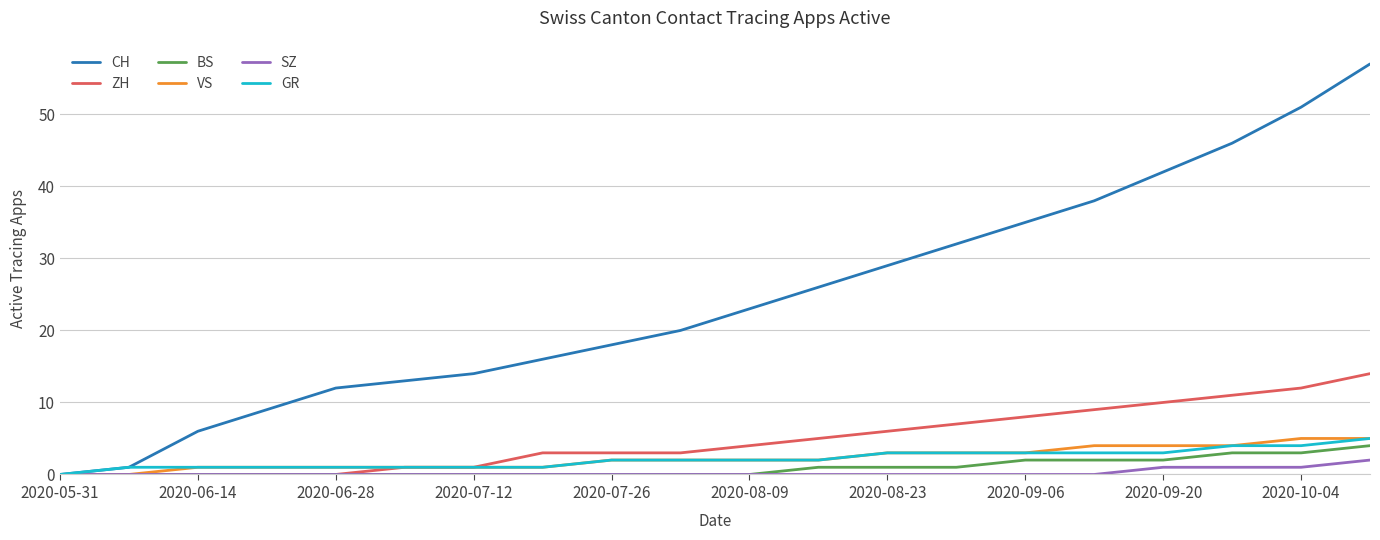

Which series has the widest spread of values?

CH